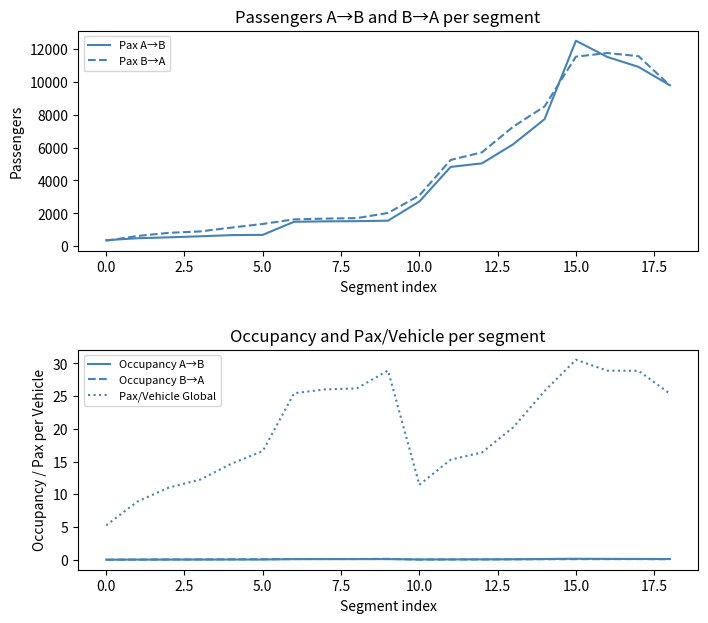

The Occupancy B→A series shows 0.1 at 15.0. True or false?

True